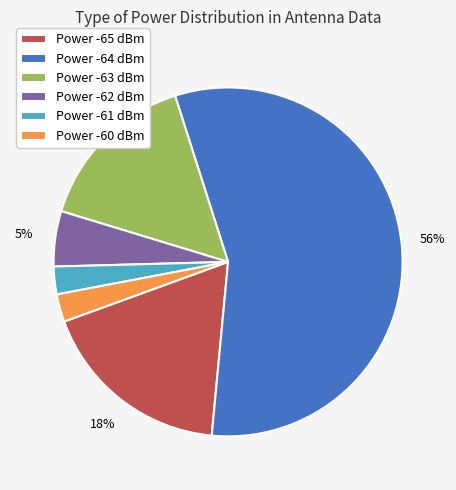

How many slices are in this pie chart?

6